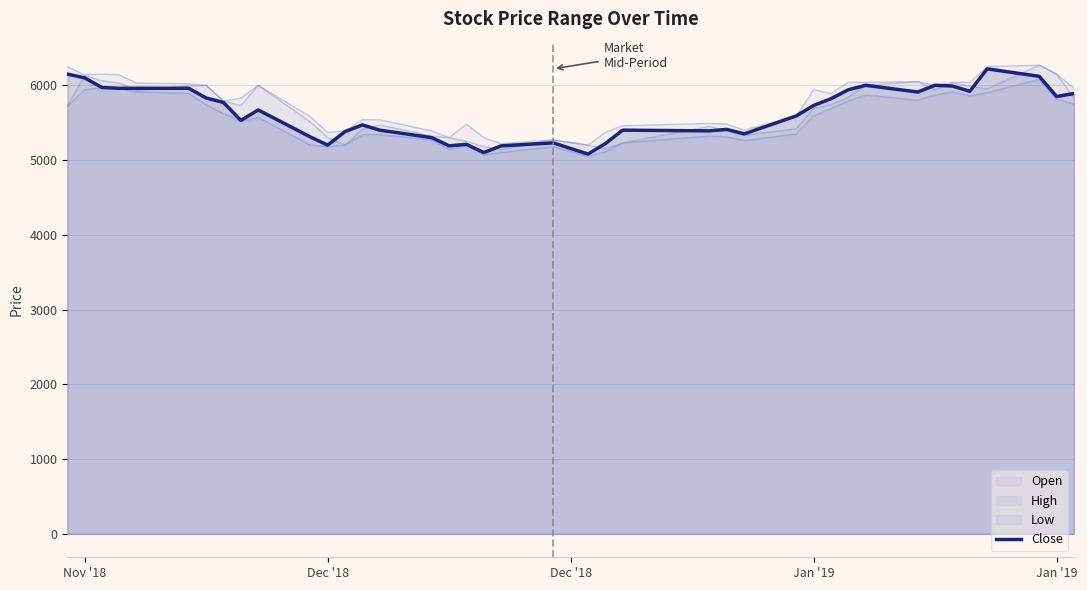

What is the average value?

5643